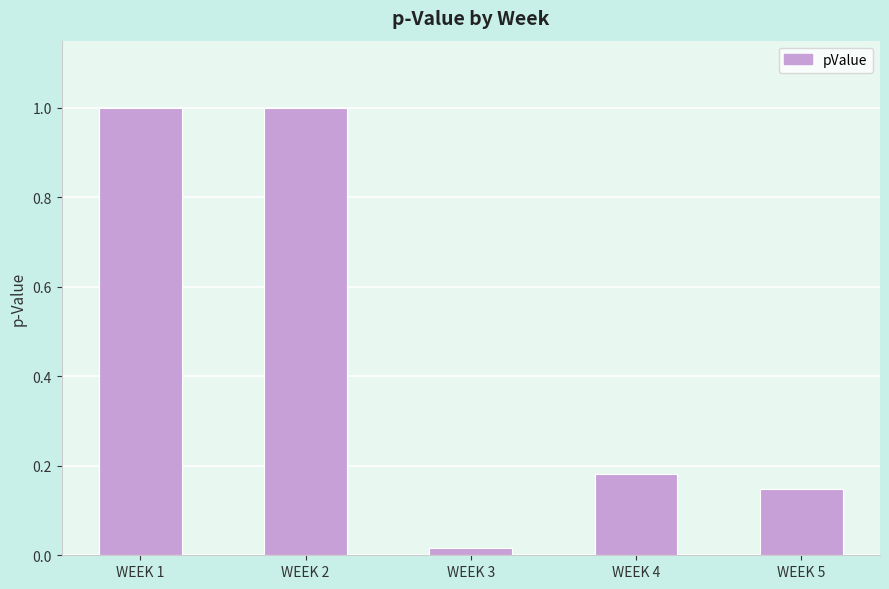

Are the bars grouped side by side (vs. stacked)?

No